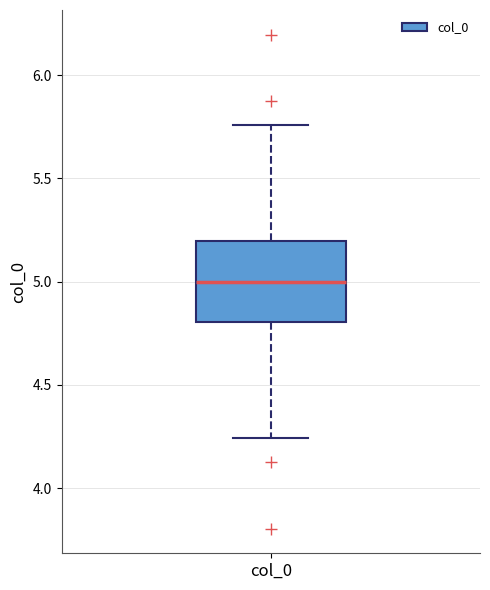

Read this box plot against the y-axis: the position of the median line, the range covered by the box, and the ends of both whiskers. The values are not printed on the chart, so give them approximately, as read against the axis.

median 5.00, box 4.80 to 5.20, whiskers 4.25 to 5.75